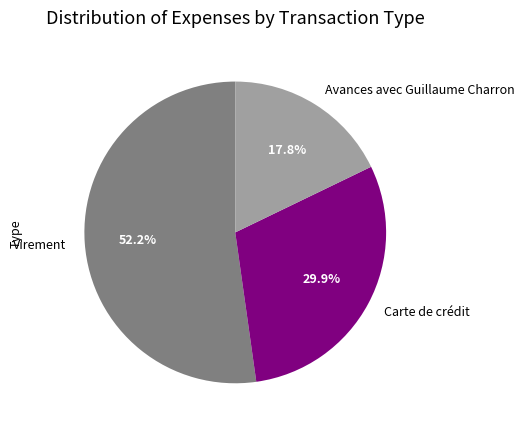

Is the sum of Virement and Carte de crédit greater than half?

Yes